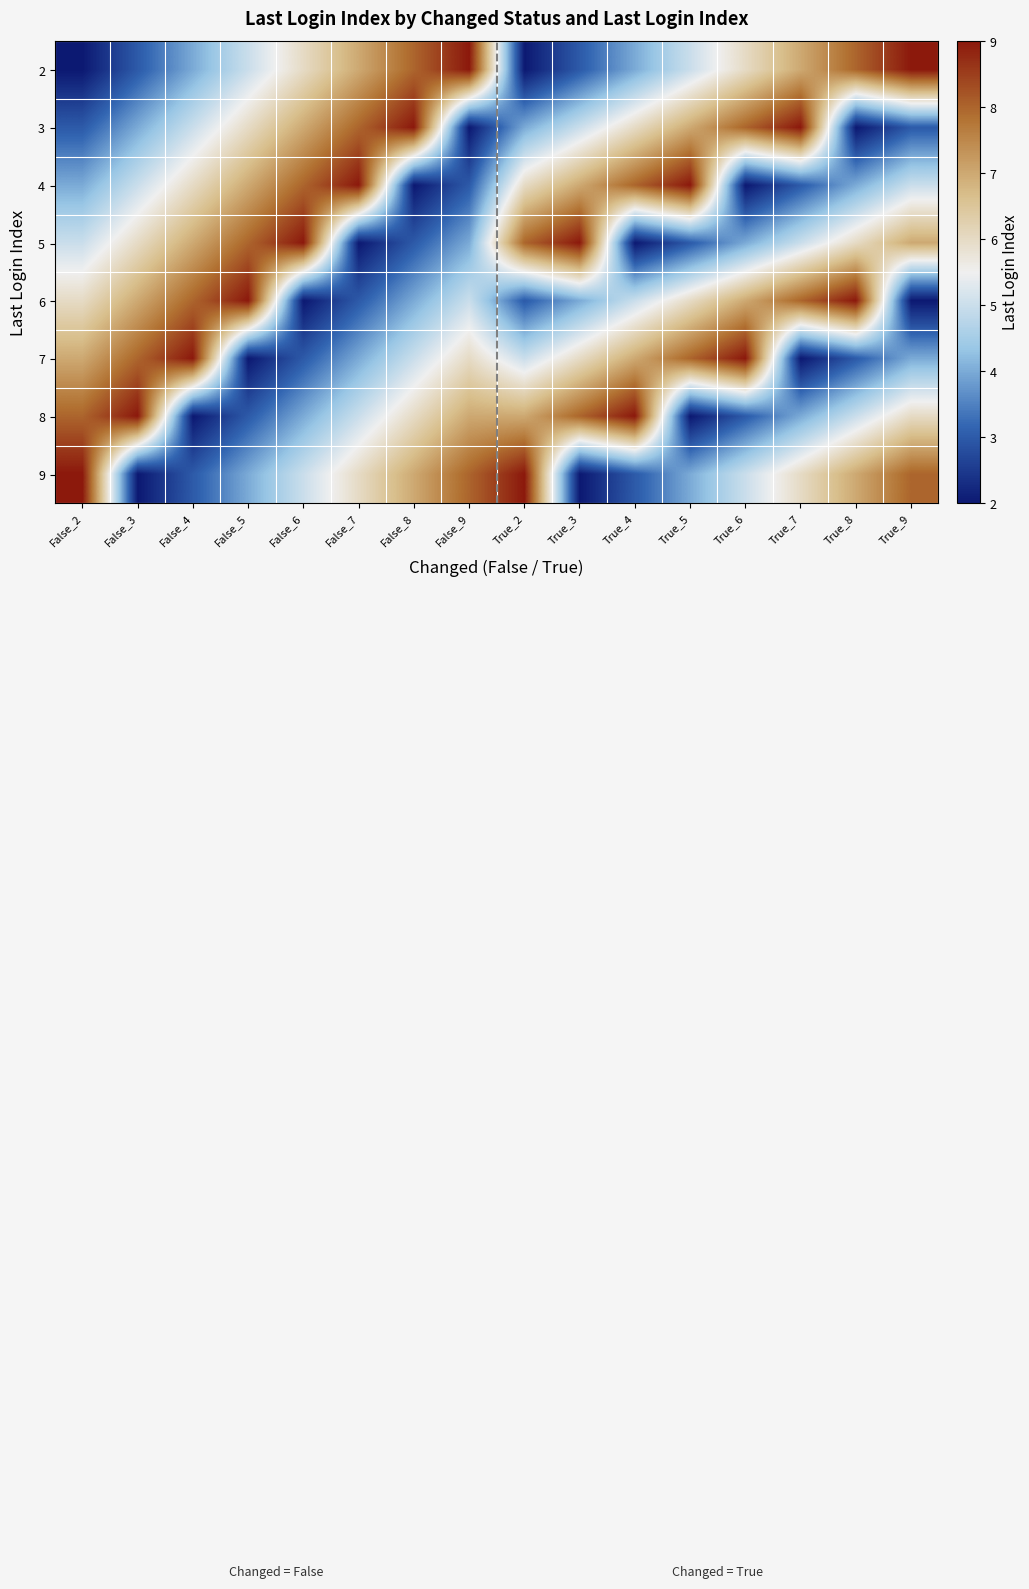

Reading left to right, list all the values displayed in this chart.

2: False_2=2	False_3=3	False_4=4	False_5=5	False_6=6	False_7=7	False_8=8	False_9=9	True_2=2	True_3=3	True_4=4	True_5=5	True_6=6	True_7=7	True_8=8	True_9=9
3: False_2=3	False_3=4	False_4=5	False_5=6	False_6=7	False_7=8	False_8=9	False_9=2	True_2=4	True_3=5	True_4=6	True_5=7	True_6=8	True_7=9	True_8=2	True_9=3
4: False_2=4	False_3=5	False_4=6	False_5=7	False_6=8	False_7=9	False_8=2	False_9=3	True_2=6	True_3=7	True_4=8	True_5=9	True_6=2	True_7=3	True_8=4	True_9=5
5: False_2=5	False_3=6	False_4=7	False_5=8	False_6=9	False_7=2	False_8=3	False_9=4	True_2=8	True_3=9	True_4=2	True_5=3	True_6=4	True_7=5	True_8=6	True_9=7
6: False_2=6	False_3=7	False_4=8	False_5=9	False_6=2	False_7=3	False_8=4	False_9=5	True_2=3	True_3=4	True_4=5	True_5=6	True_6=7	True_7=8	True_8=9	True_9=2
7: False_2=7	False_3=8	False_4=9	False_5=2	False_6=3	False_7=4	False_8=5	False_9=6	True_2=5	True_3=6	True_4=7	True_5=8	True_6=9	True_7=2	True_8=3	True_9=4
8: False_2=8	False_3=9	False_4=2	False_5=3	False_6=4	False_7=5	False_8=6	False_9=7	True_2=7	True_3=8	True_4=9	True_5=2	True_6=3	True_7=4	True_8=5	True_9=6
9: False_2=9	False_3=2	False_4=3	False_5=4	False_6=5	False_7=6	False_8=7	False_9=8	True_2=9	True_3=2	True_4=3	True_5=4	True_6=5	True_7=6	True_8=7	True_9=8